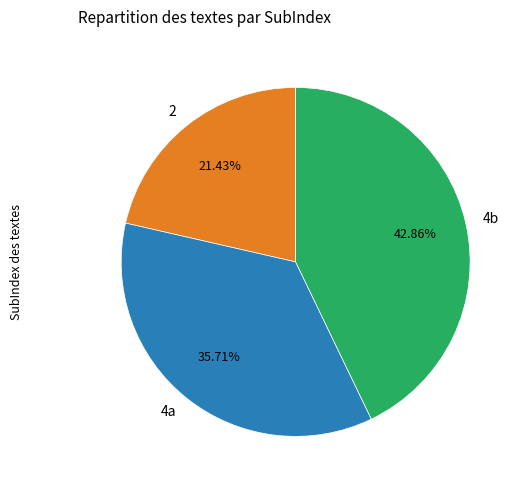

Does 4a represent more than half of the total?

No